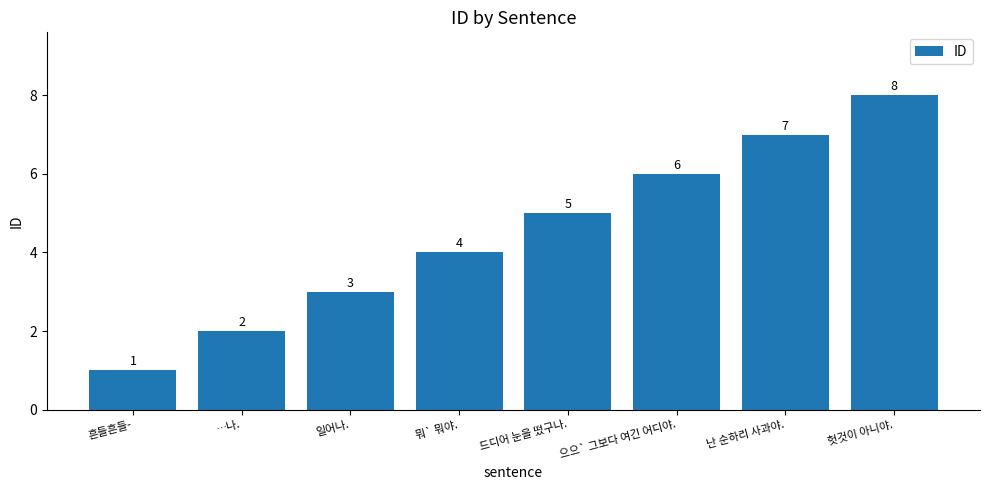

Reading left to right, transcribe all the data shown in this chart.

흔들흔들-=1	…나.=2	일어나.=3	뭐` 뭐야.=4	드디어 눈을 떴구나.=5	으으` 그보다 여긴 어디야.=6	난 순하리 사과야.=7	헛것이 아니야.=8